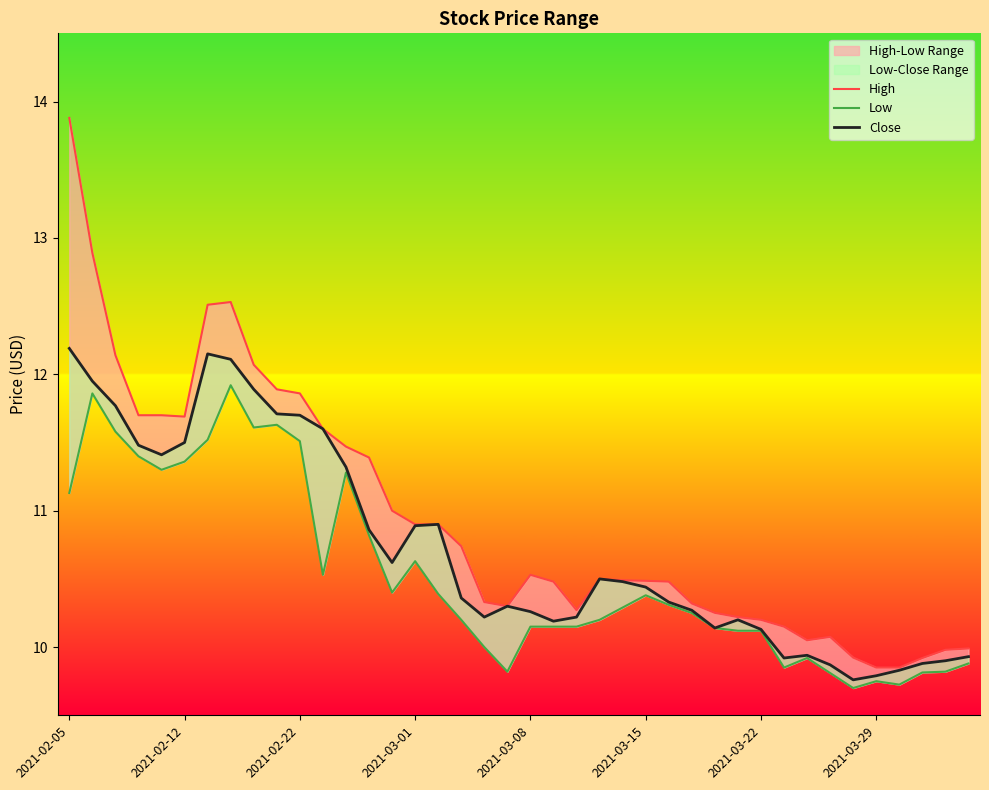

True or false: Low and High cross at least once.

False